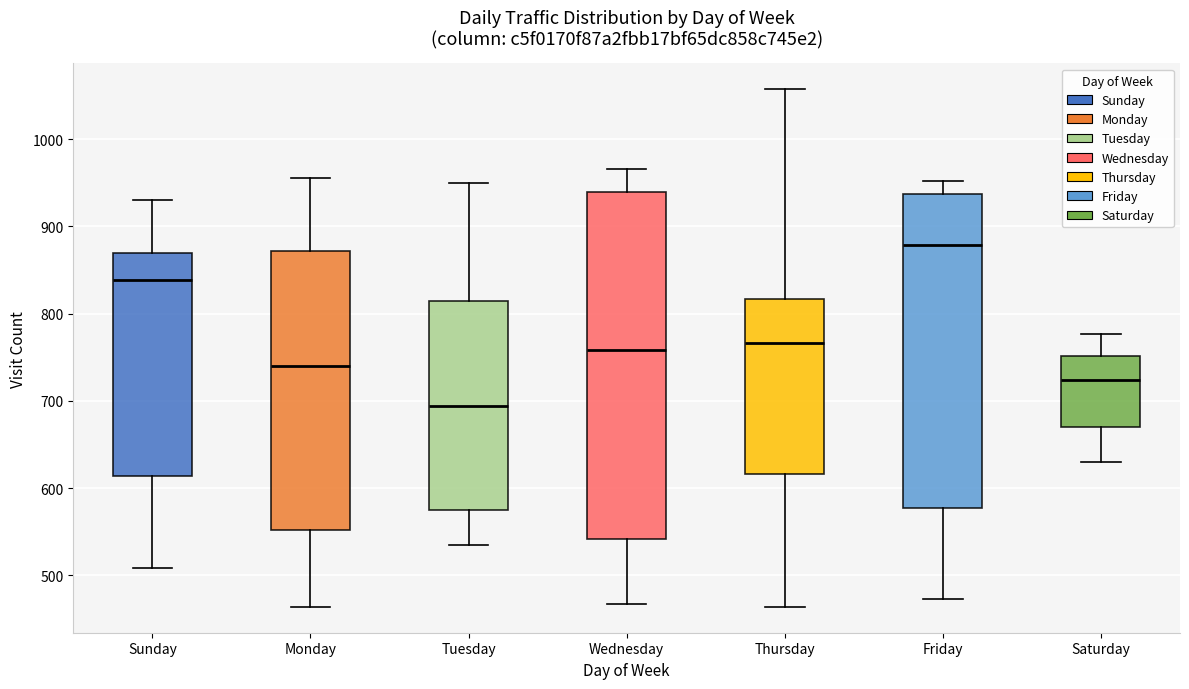

Reading left to right, transcribe this box plot: for each box, give where its median line is, the range the box spans, and where its two whiskers end, as read against the y-axis. The values are not printed on the chart, so give them approximately, as read against the axis.

Sunday: median 840, box 610 to 870, whiskers 510 to 930
Monday: median 740, box 550 to 870, whiskers 460 to 960
Tuesday: median 690, box 570 to 820, whiskers 540 to 950
Wednesday: median 760, box 540 to 940, whiskers 470 to 970
Thursday: median 770, box 620 to 820, whiskers 460 to 1060
Friday: median 880, box 580 to 940, whiskers 470 to 950
Saturday: median 720, box 670 to 750, whiskers 630 to 780